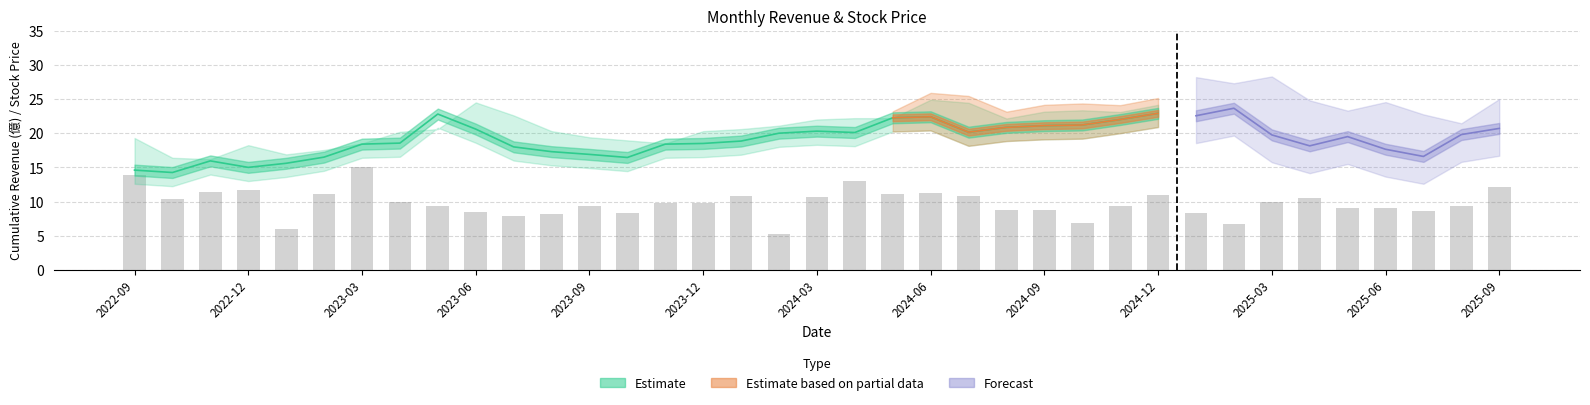

Are the bars grouped side by side (vs. stacked)?

Yes